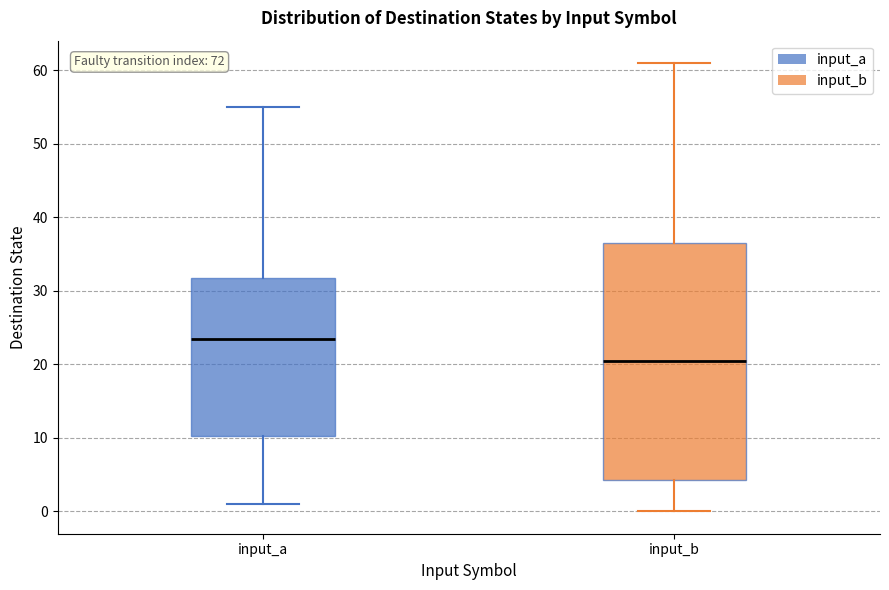

Reading left to right, read every box against the y-axis: the position of its median line, the range the box covers, and the ends of its whiskers. The values are not printed on the chart, so give them approximately, as read against the axis.

input_a: median 24, box 10 to 32, whiskers 1 to 55
input_b: median 21, box 4 to 37, whiskers 0 to 61